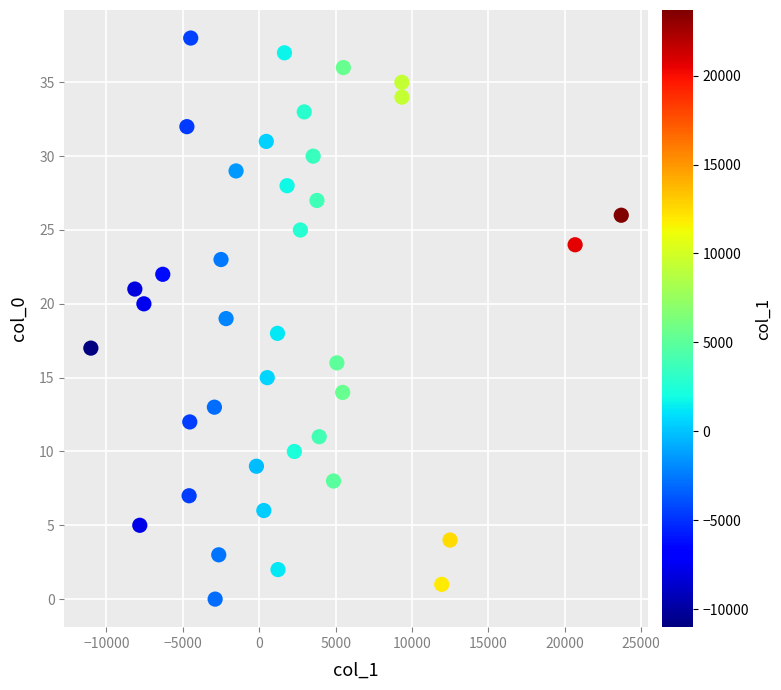

What is the range of Y values (max minus min)?

38